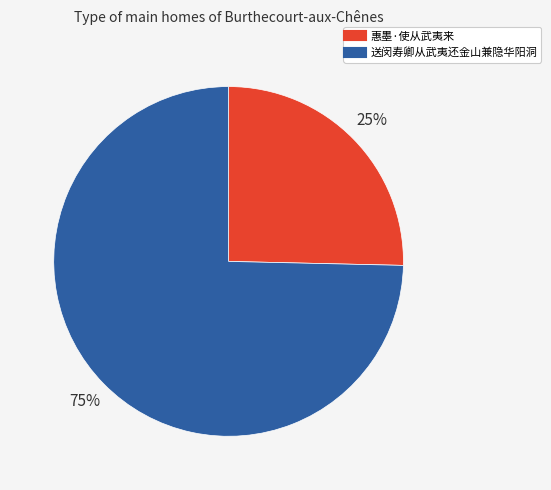

Which slice represents more than half of the pie?

送闵寿卿从武夷还金山兼隐华阳洞